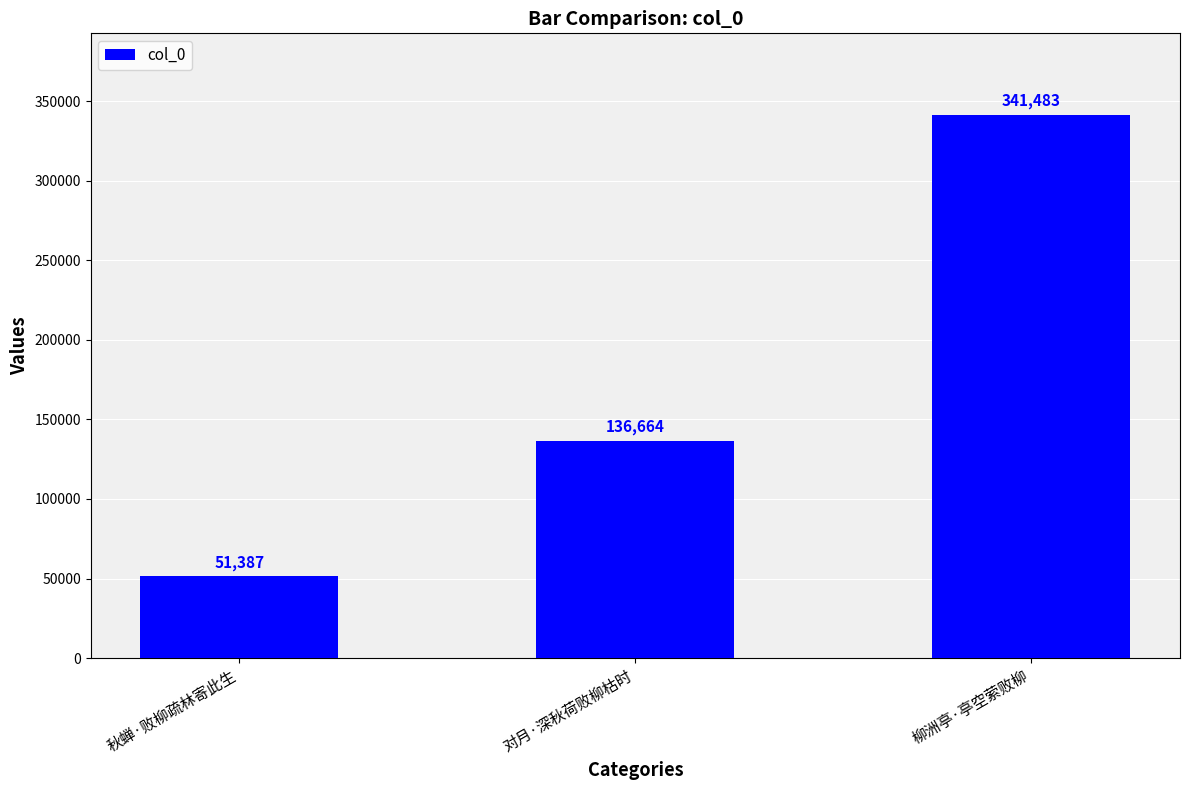

The chart shows a value of 136664 at 对月·深秋荷败柳枯时. True or false?

True